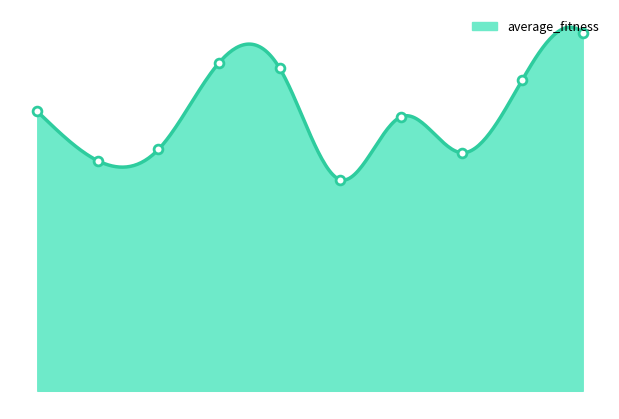

What is the ratio of the value at 2 to the value at 0?

0.9